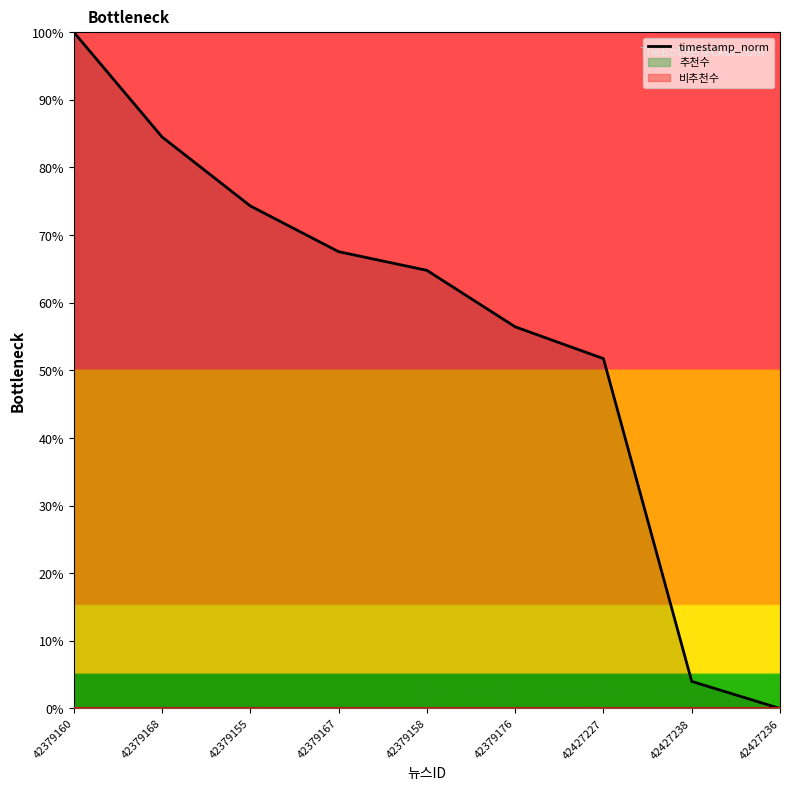

The chart shows a value of 100.0 at 42379160. True or false?

True